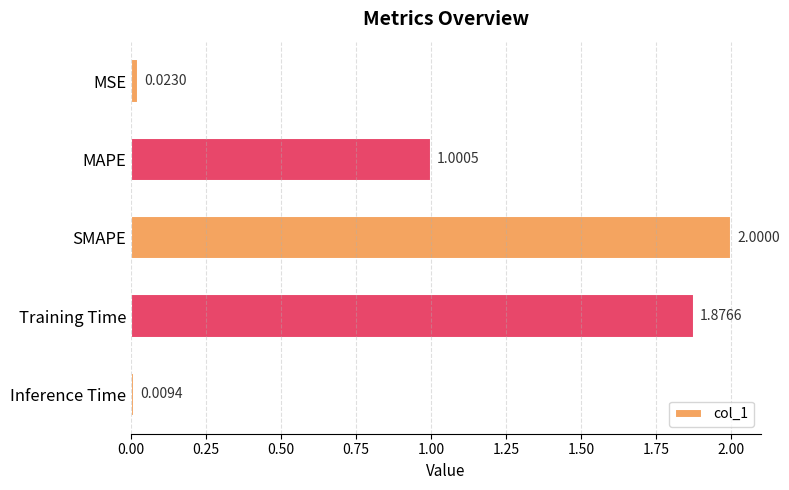

What is the difference between the values at MAPE and SMAPE?

1.0